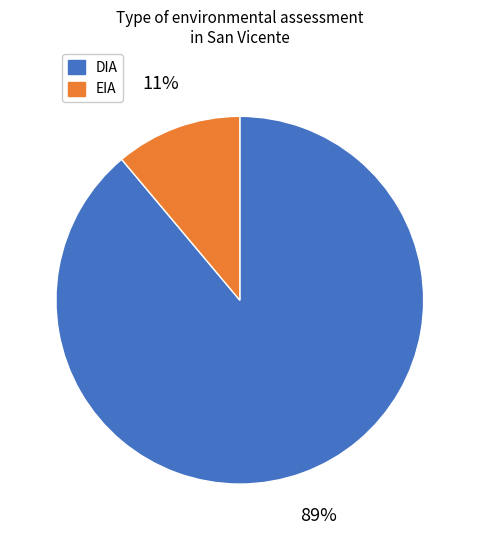

Between DIA and EIA, which is larger?

DIA